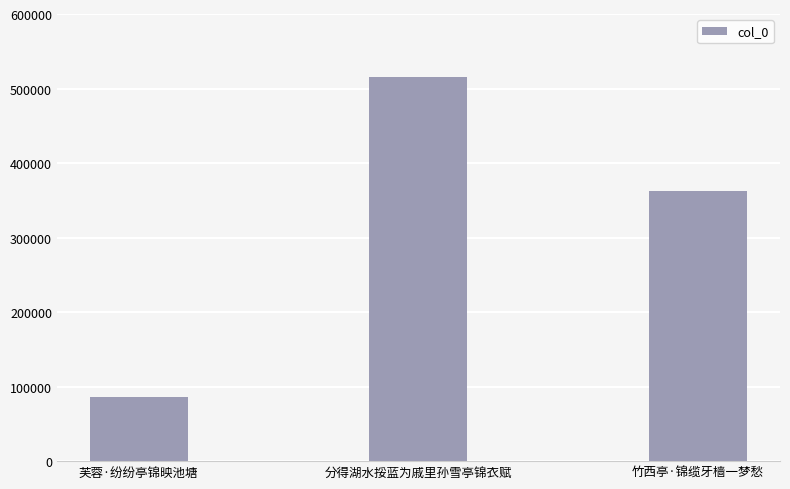

Does the chart contain stacked bars?

No